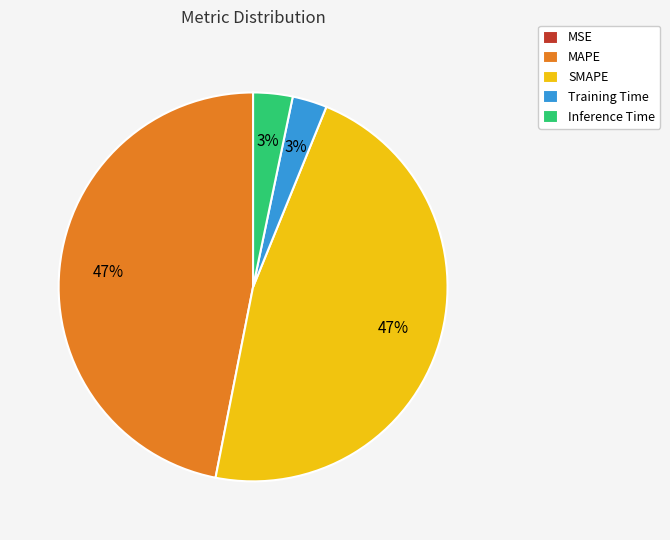

To the nearest percent, what percentage of the pie is Inference Time?

3%